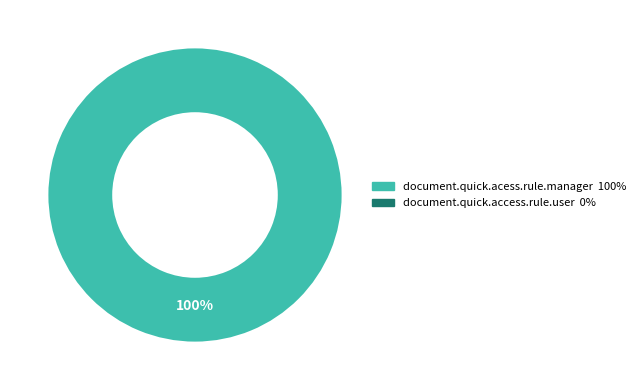

To the nearest percent, what is the difference between the largest and smallest slice percentages?

100%